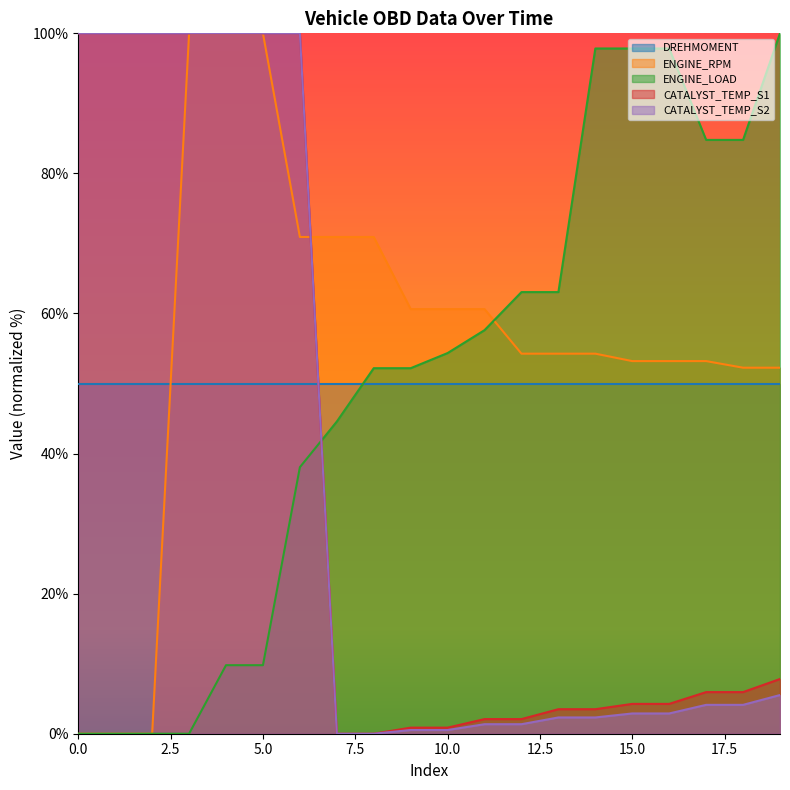

How many intersections are there between ENGINE_LOAD and CATALYST_TEMP_S2?

1